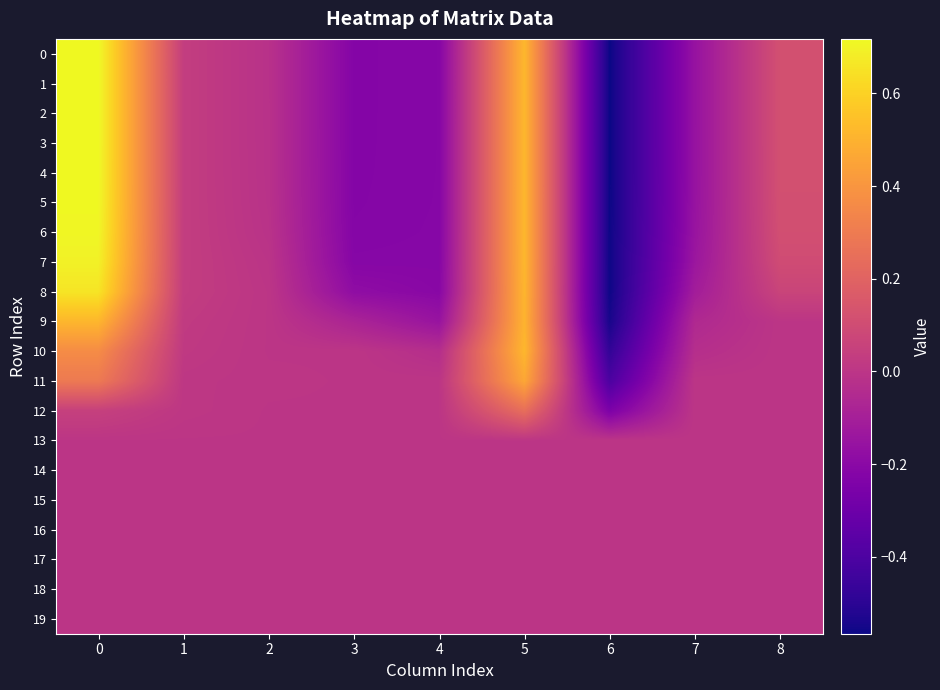

What is the total value across all series at 4?

-2.1